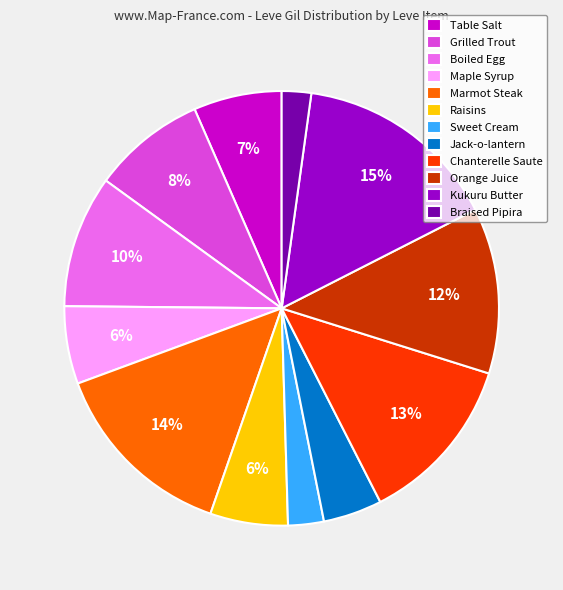

Which slice is the largest?

Kukuru Butter